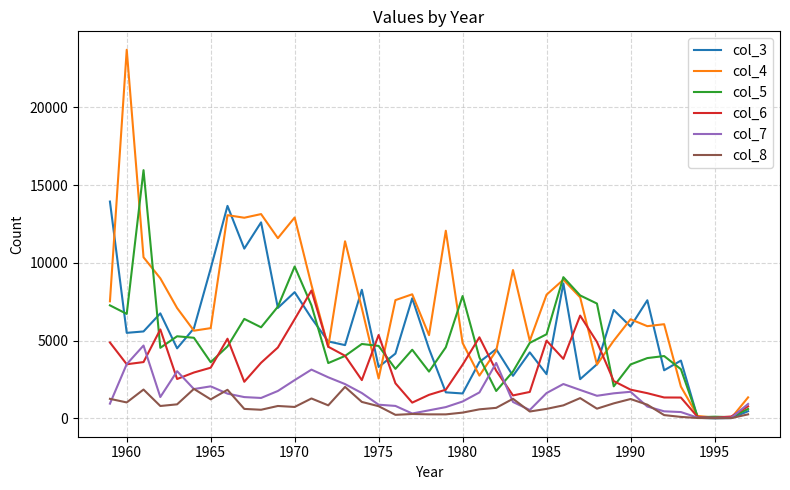

List the series in order of their peak value, lowest first.

col_8, col_7, col_6, col_3, col_5, col_4